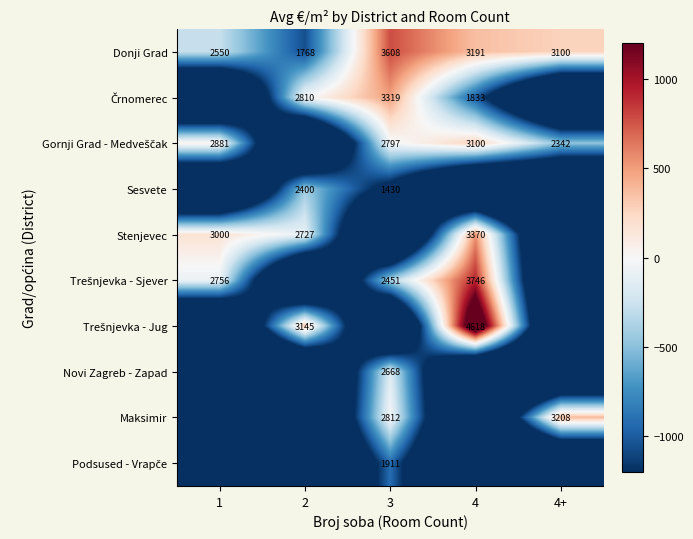

At how many categories does at least one series exceed -912?

5